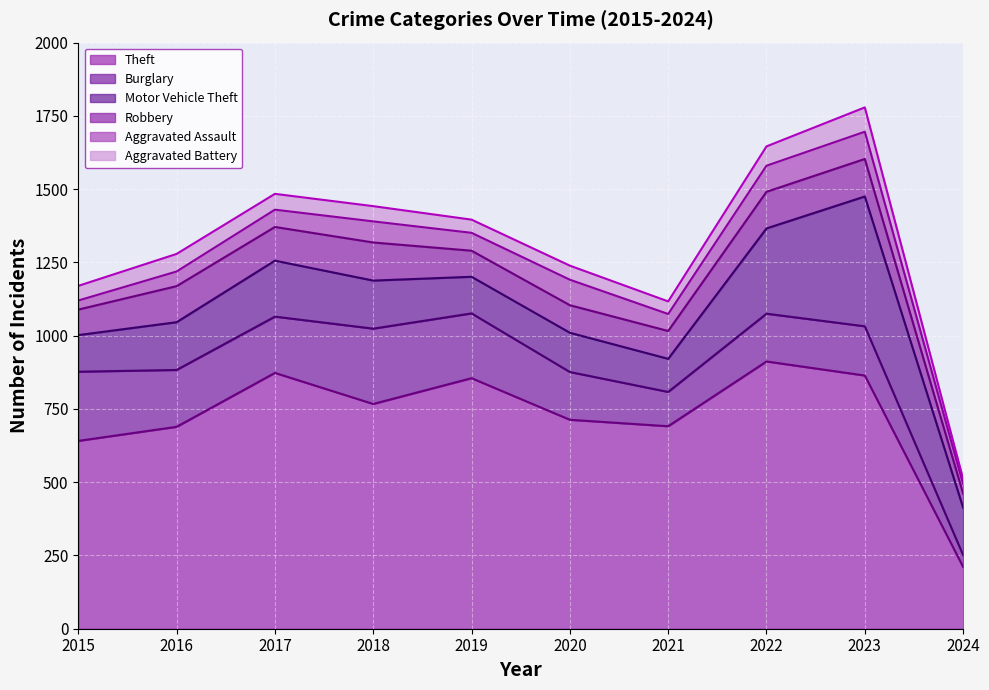

Between 2015 and 2017, which series saw the biggest shift?

Theft